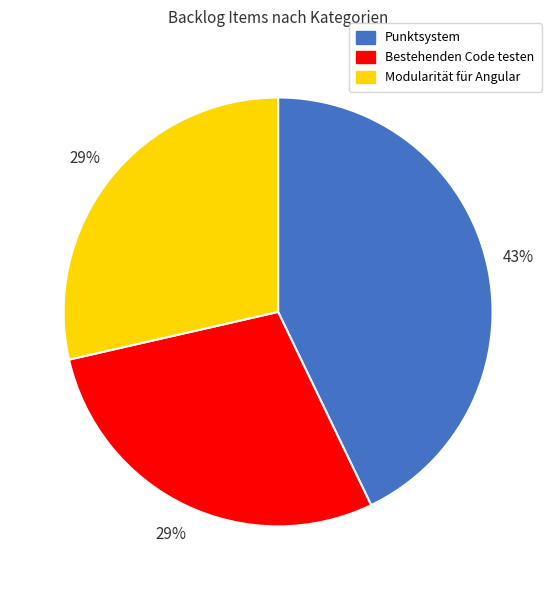

To the nearest percent, what portion does Punktsystem represent?

43%